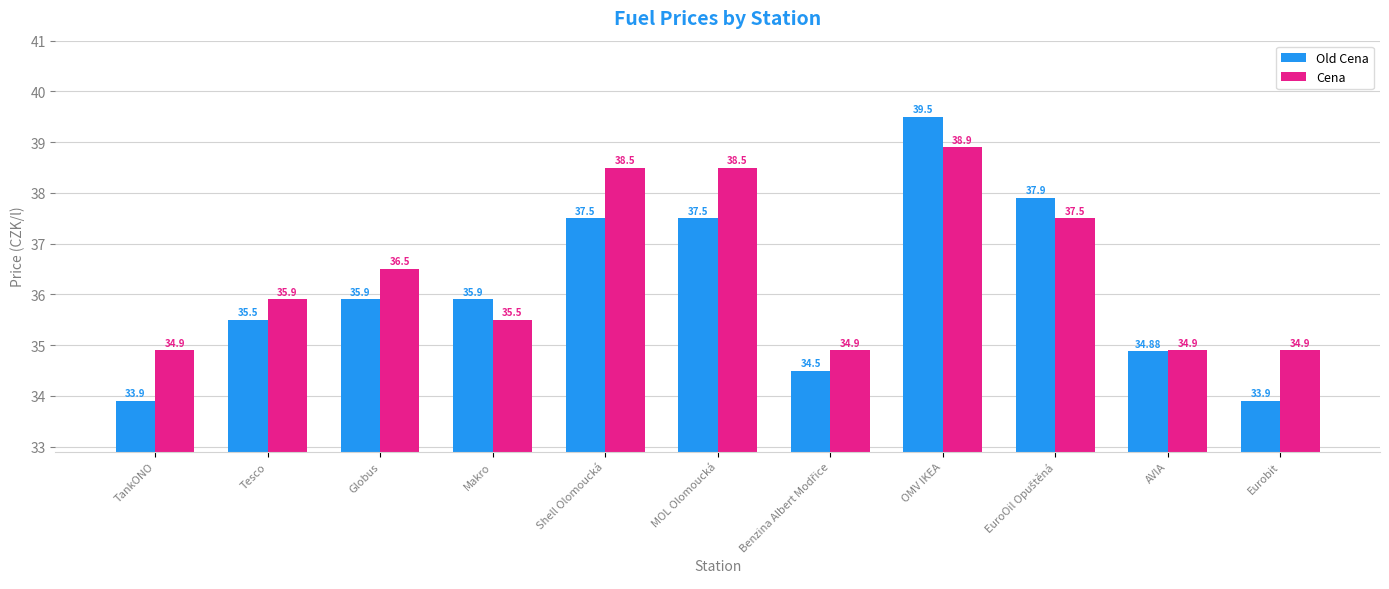

Which category has the highest value in the Old Cena series?

OMV IKEA